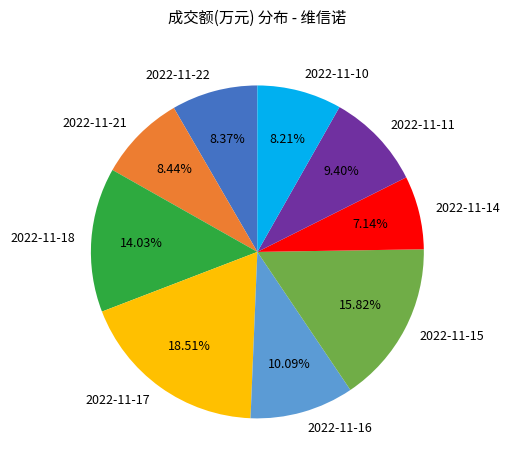

Is the sum of 2022-11-17 and 2022-11-21 greater than half?

No